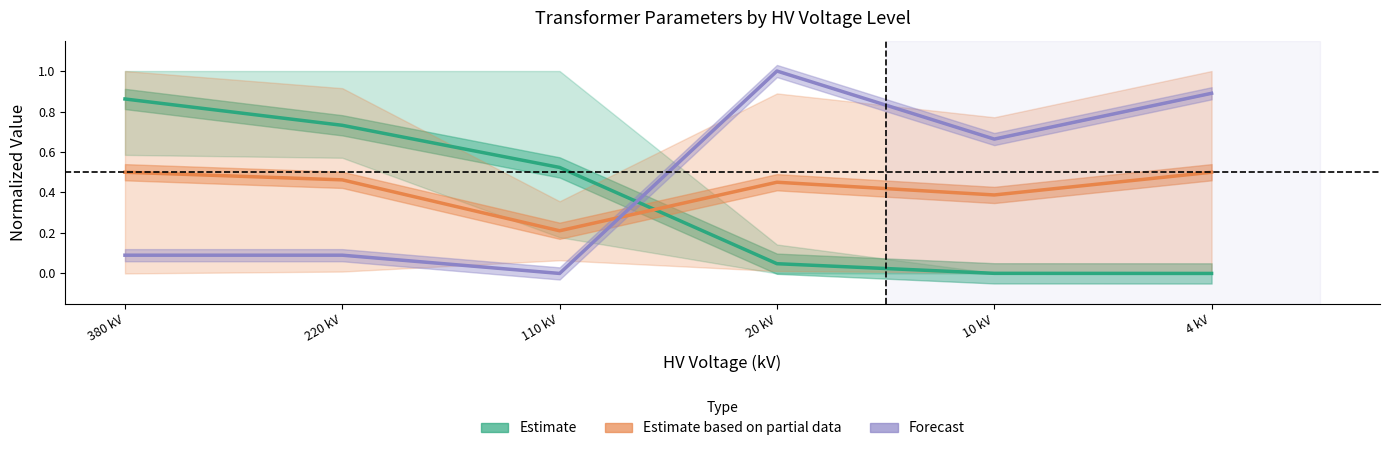

Is it true that Estimate based on partial data equals 0.5 at 220 kV?

True